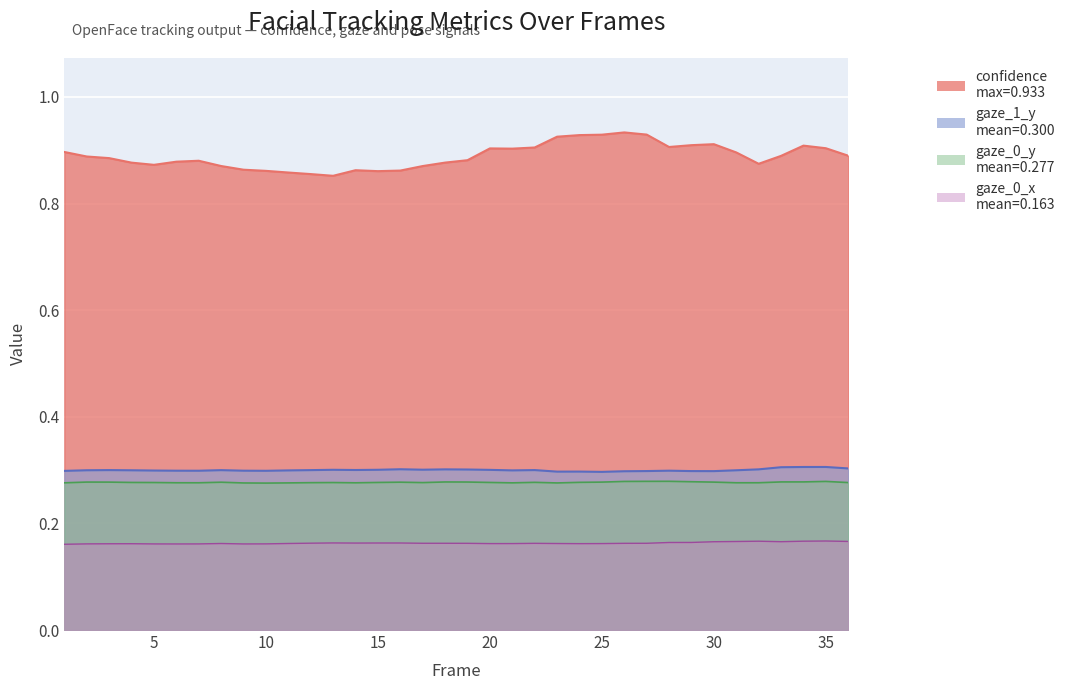

What is the difference between the highest and lowest values at 29?

0.7